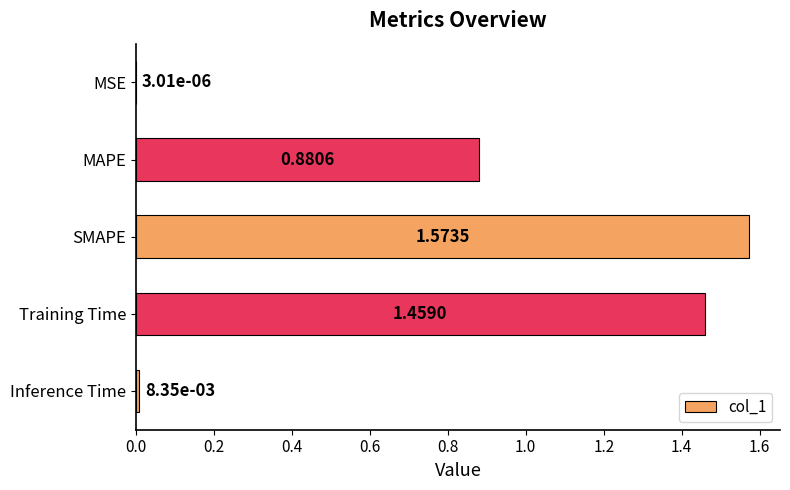

Approximately how many times larger is the value at MAPE compared to SMAPE?

0.6